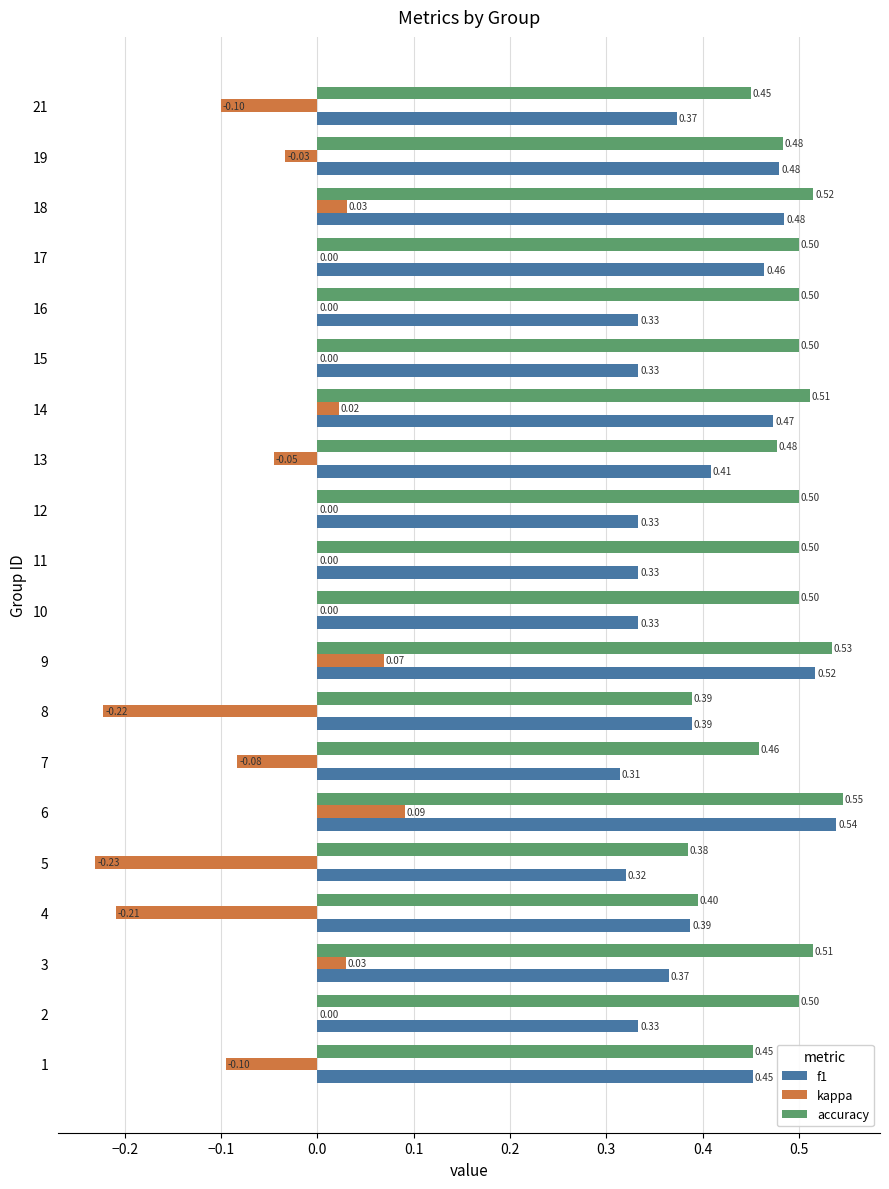

What is the sum of all accuracy values?

9.6